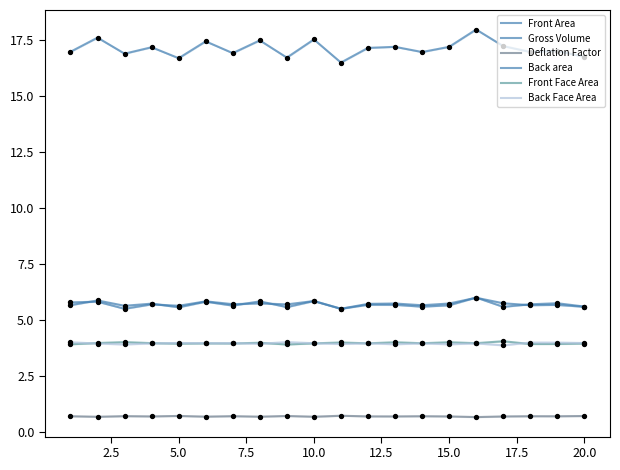

What is the total value across all series at 15.0?

36.8